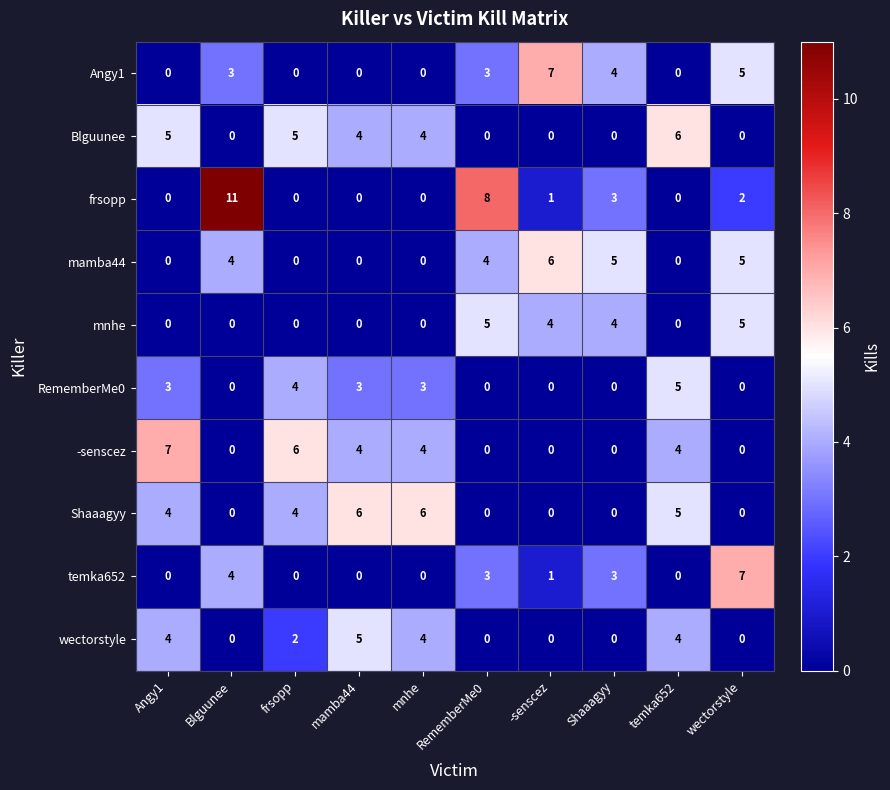

How many positive values does the -senscez series have?

5